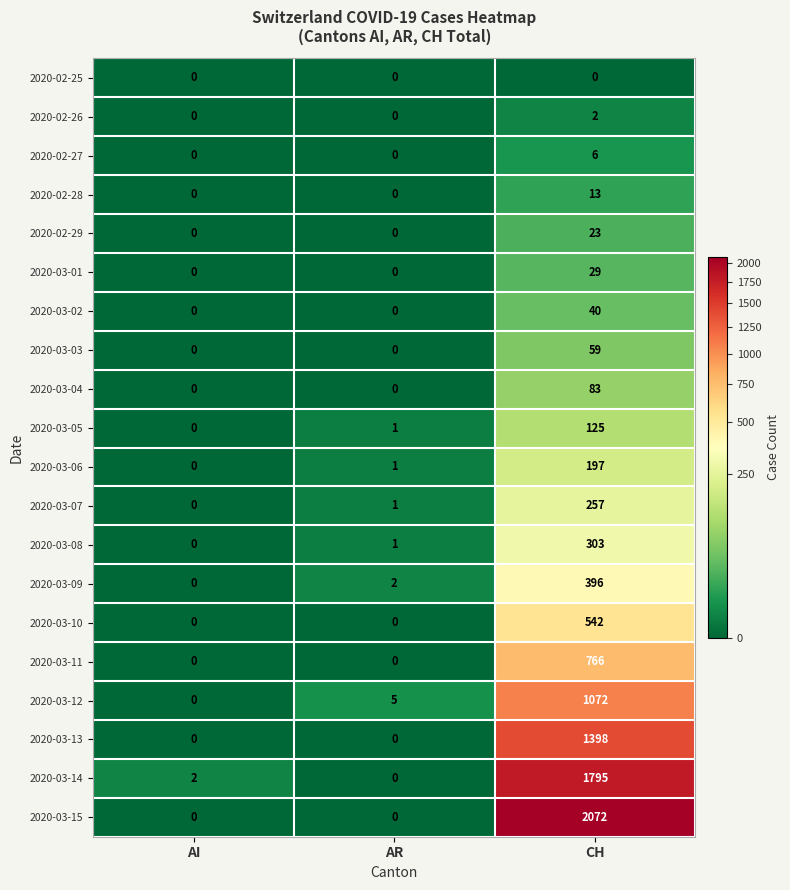

What is the sum of all 2020-03-02 values?

40